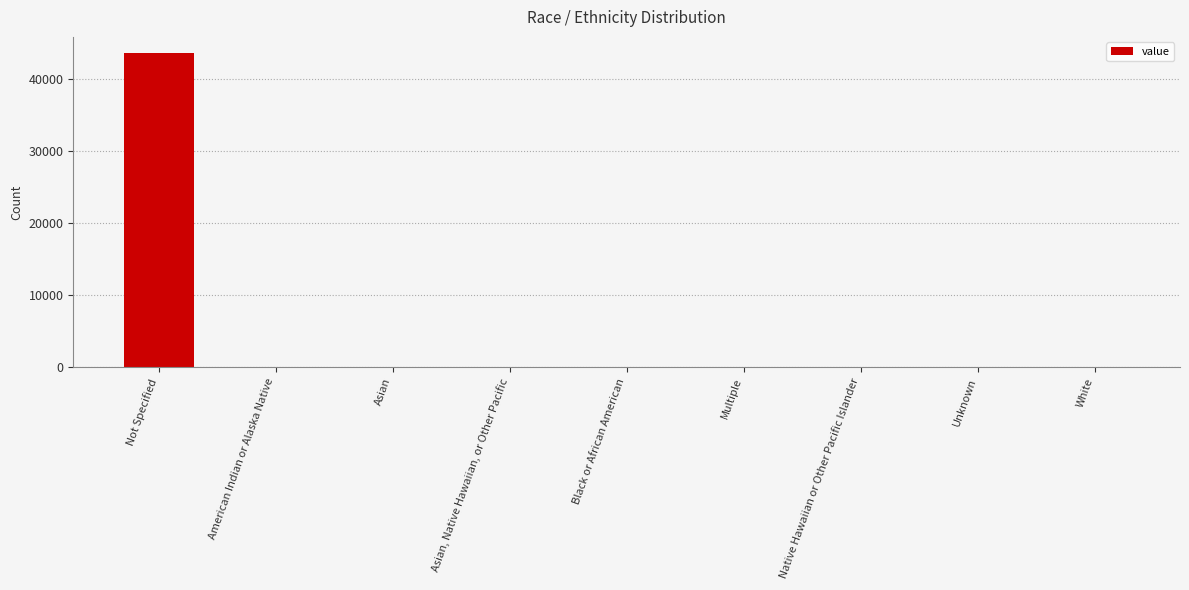

Count the number of data series in this chart.

1